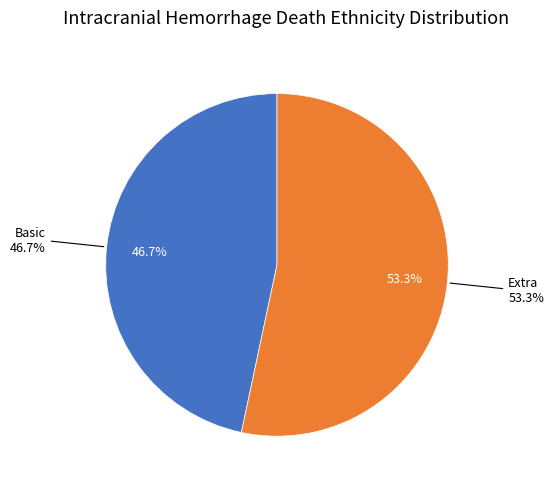

True or false: Basic accounts for 54% of the total.

False